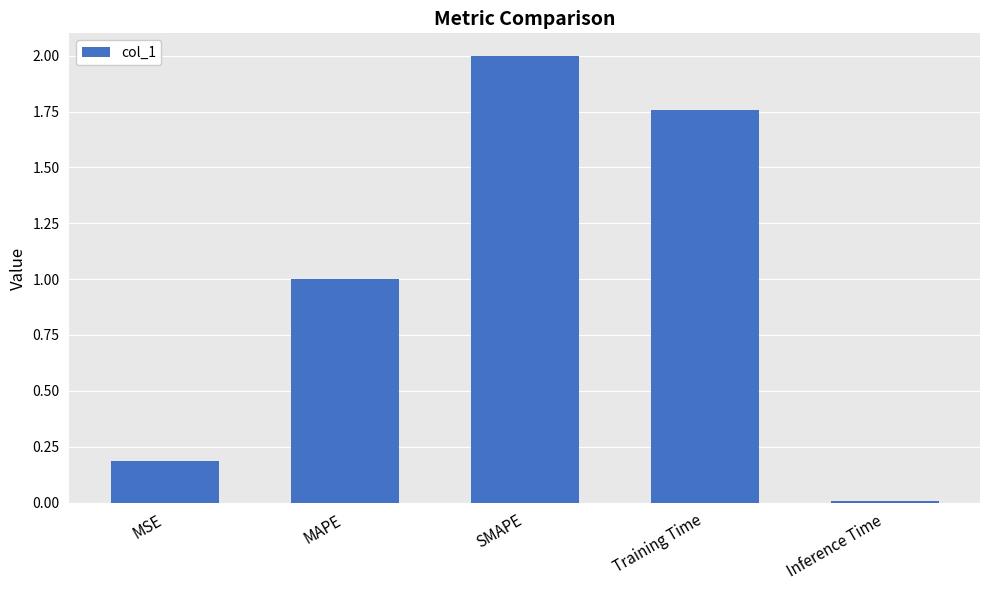

Count the number of values greater than 1.

3